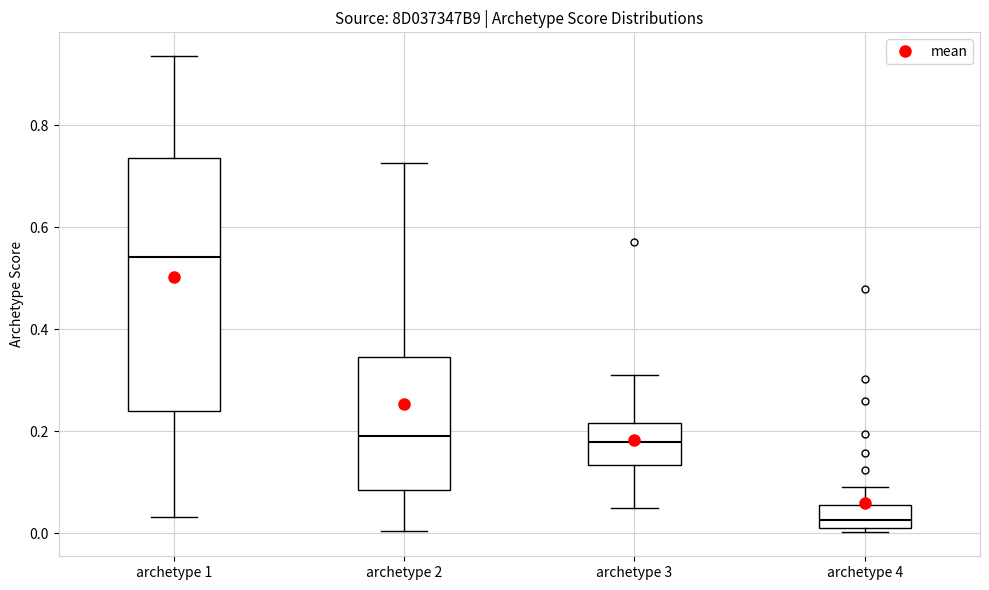

Comparing the boxes themselves (not the whiskers), which one is the tallest?

archetype 1